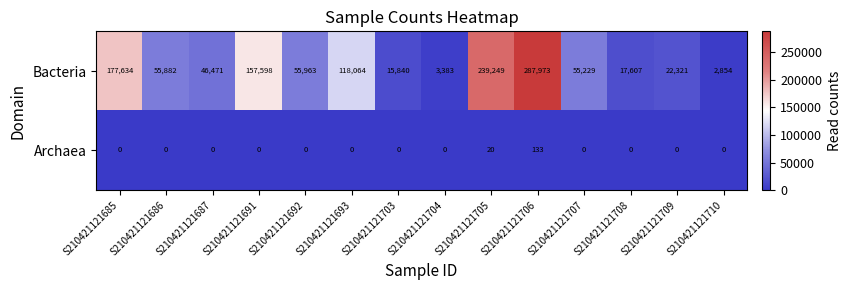

Which category has the lowest value in the Bacteria series?

S210421121710